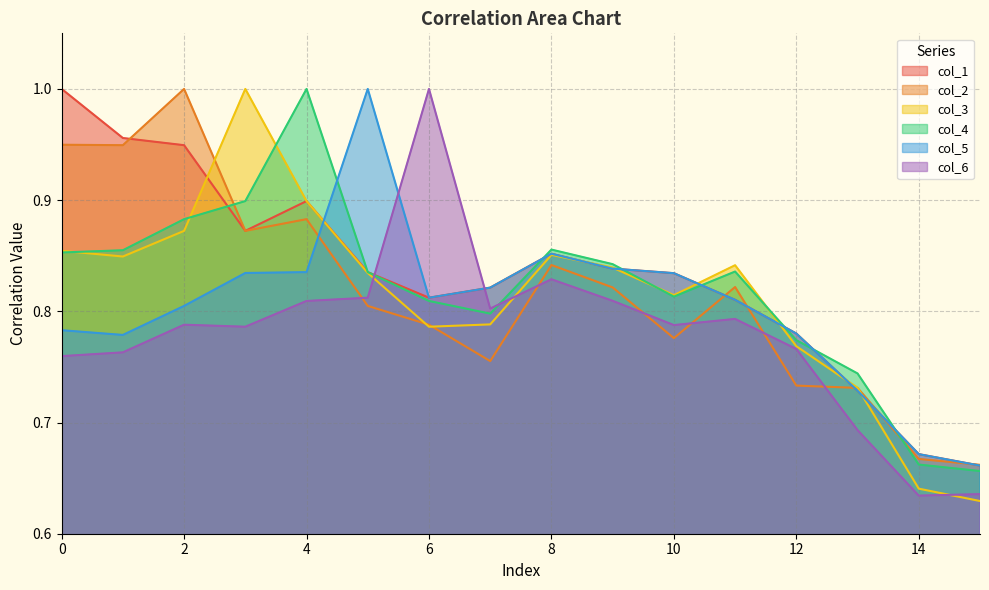

At which category is the sum across all series the highest?

4